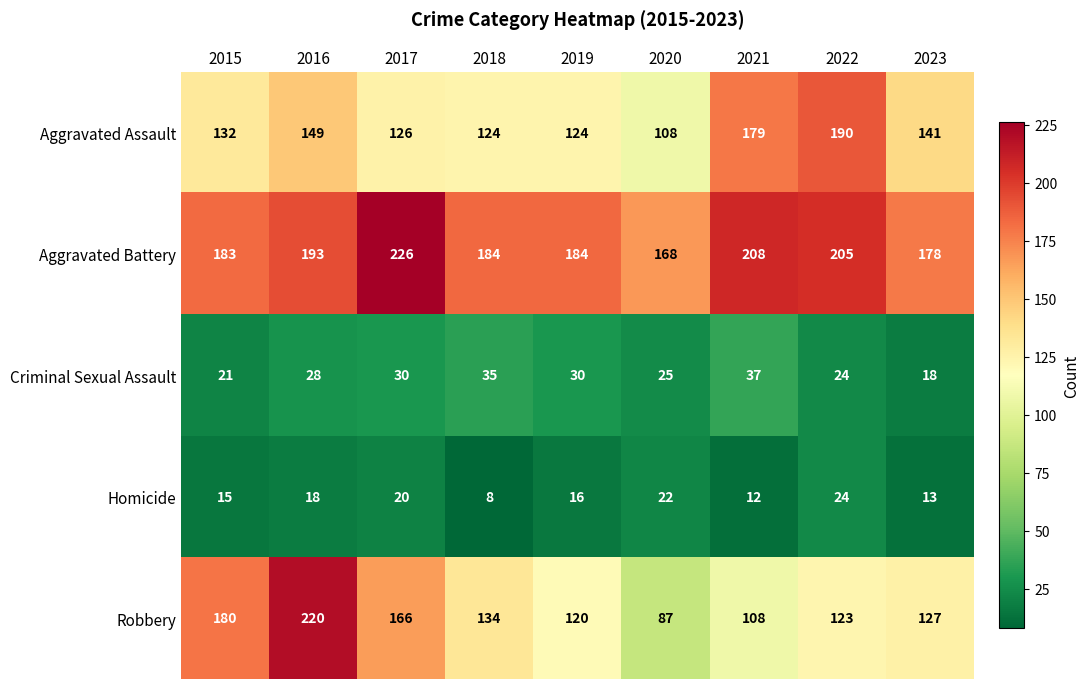

What value does the Criminal Sexual Assault series have at 2022, to the nearest 5?

25